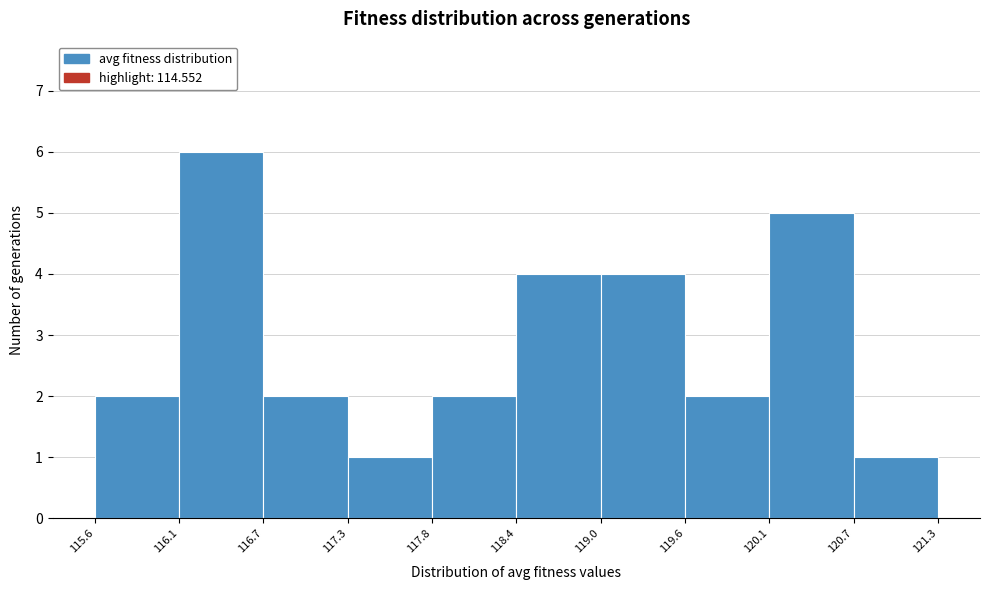

Reading left to right, list every bar in this chart as the range it spans on the x-axis followed by its height. The values are not printed on the chart, so give them approximately, as read against the axis.

115.6 to 116.1: 2
116.1 to 116.7: 6
116.7 to 117.3: 2
117.3 to 117.8: 1
117.8 to 118.4: 2
118.4 to 119.0: 4
119.0 to 119.6: 4
119.6 to 120.1: 2
120.1 to 120.7: 5
120.7 to 121.3: 1